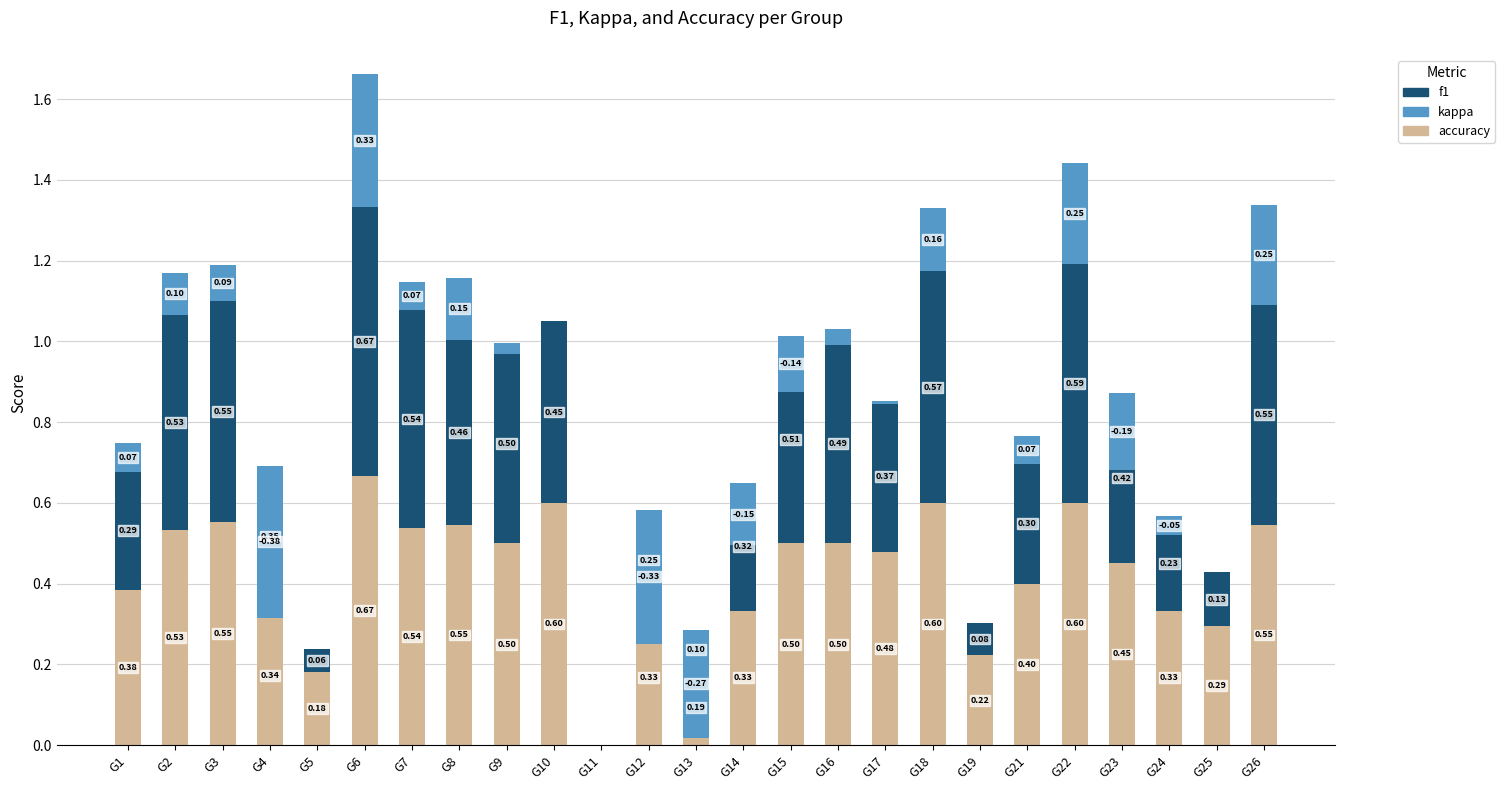

True or false: f1 has a value of 0.6 at G22.

True